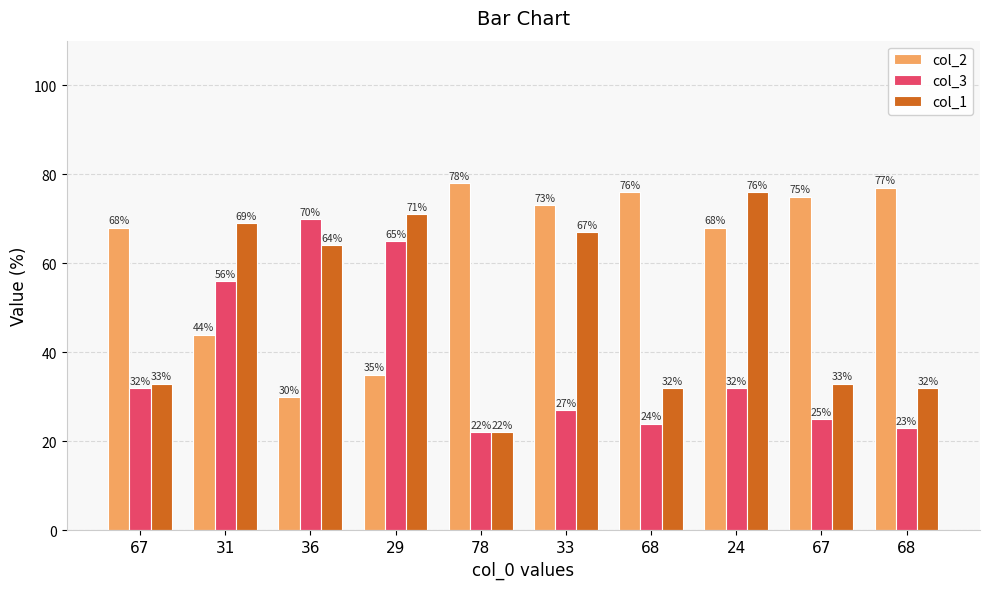

At which label does col_2 first exceed 73?

78